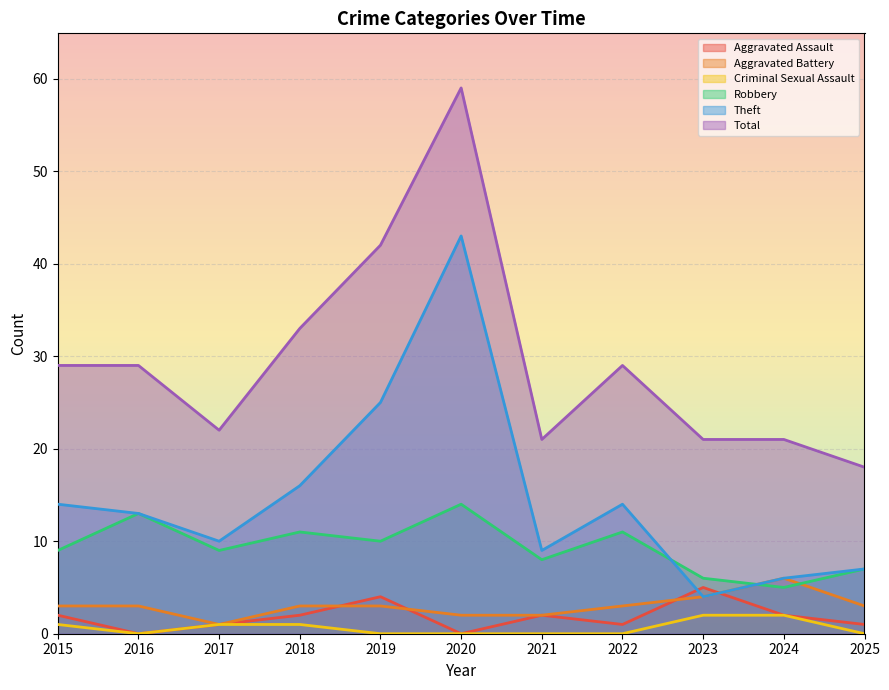

At how many categories does at least one series exceed 21?

7